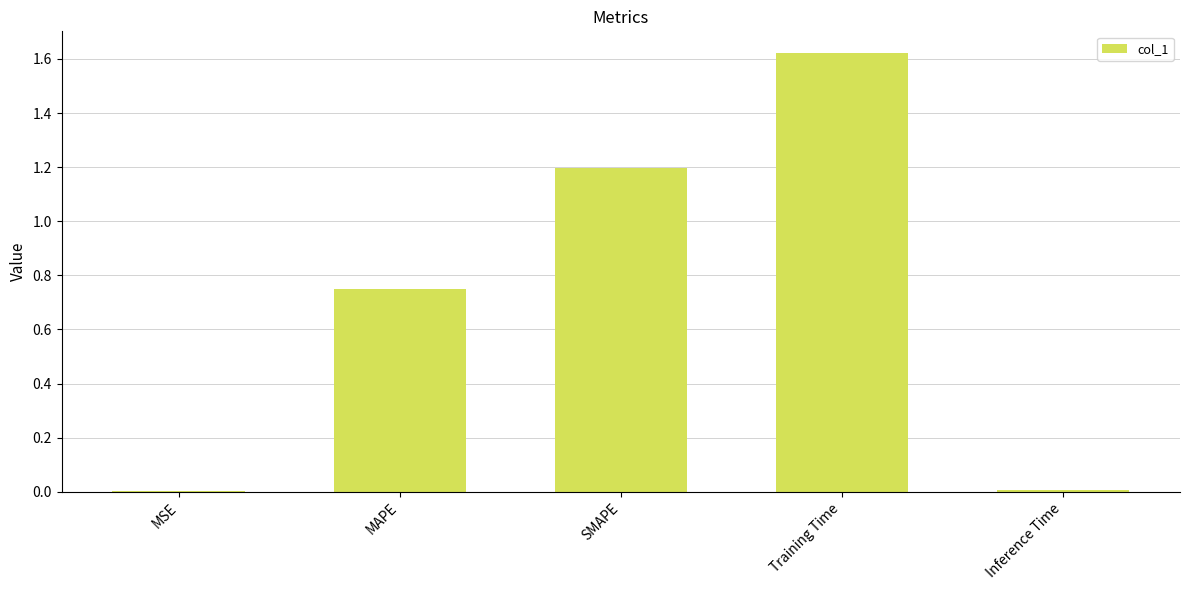

Which has a higher value, SMAPE or Inference Time?

SMAPE